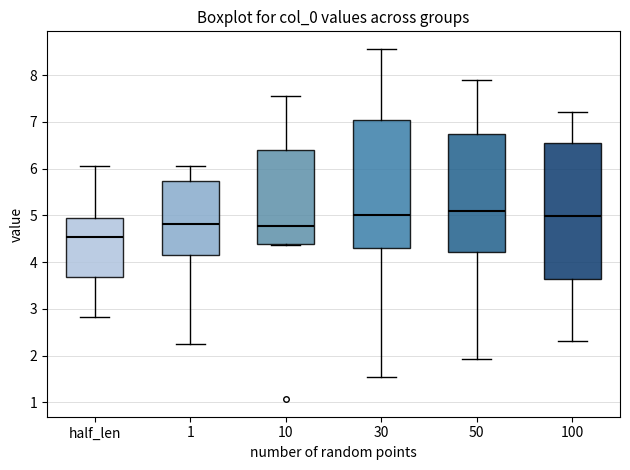

Reading left to right, transcribe this box plot: for each box, give where its median line is, the range the box spans, and where its two whiskers end, as read against the y-axis. The values are not printed on the chart, so give them approximately, as read against the axis.

half_len: median 4.5, box 3.7 to 4.9, whiskers 2.8 to 6.1
1: median 4.8, box 4.2 to 5.7, whiskers 2.2 to 6.1
10: median 4.8, box 4.4 to 6.4, whiskers 4.4 to 7.6
30: median 5.0, box 4.3 to 7.0, whiskers 1.5 to 8.6
50: median 5.1, box 4.2 to 6.7, whiskers 1.9 to 7.9
100: median 5.0, box 3.6 to 6.5, whiskers 2.3 to 7.2